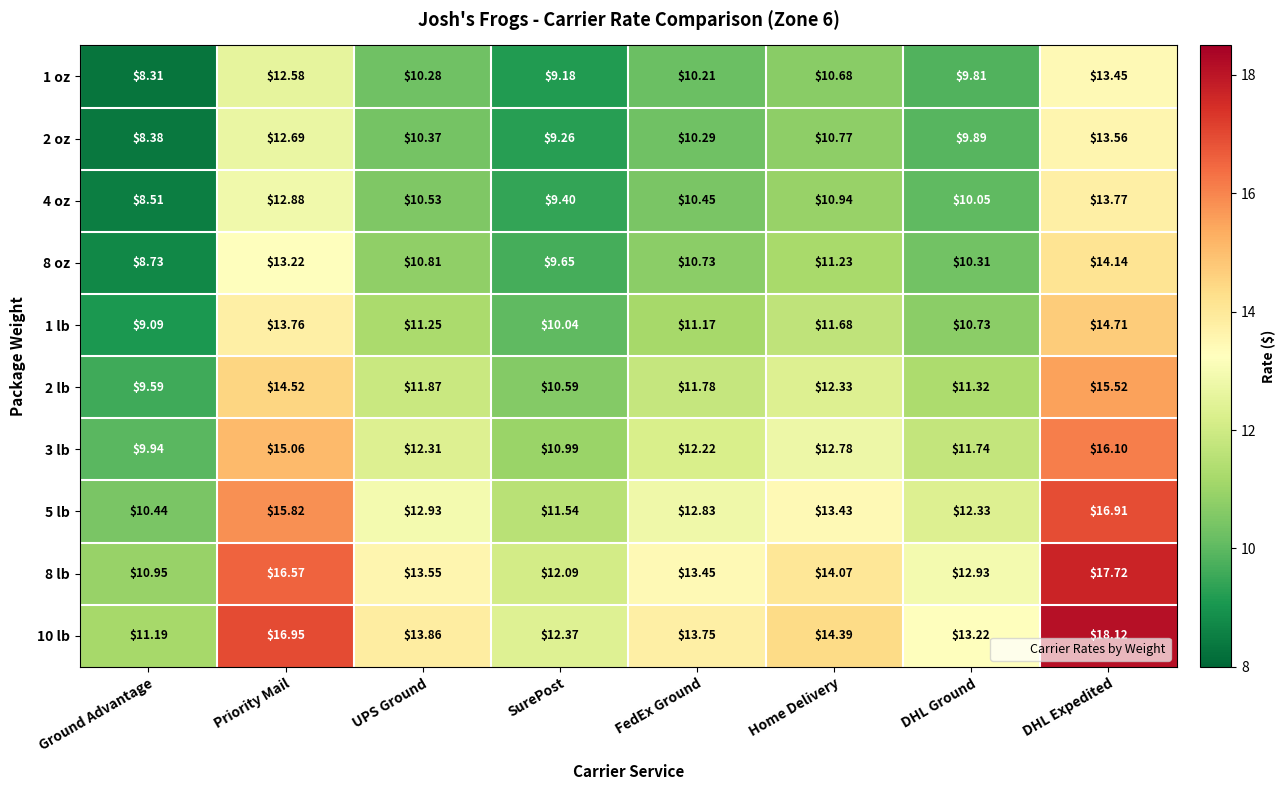

Where does the 3 lb series first go above 12?

Priority Mail